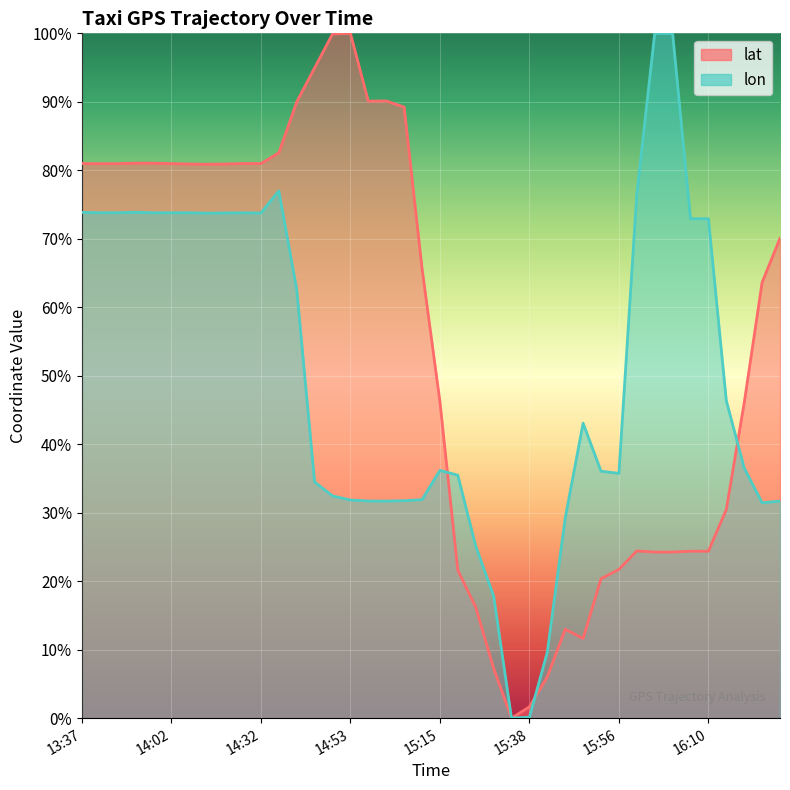

What is the total value across all series at 14:17?

154.6